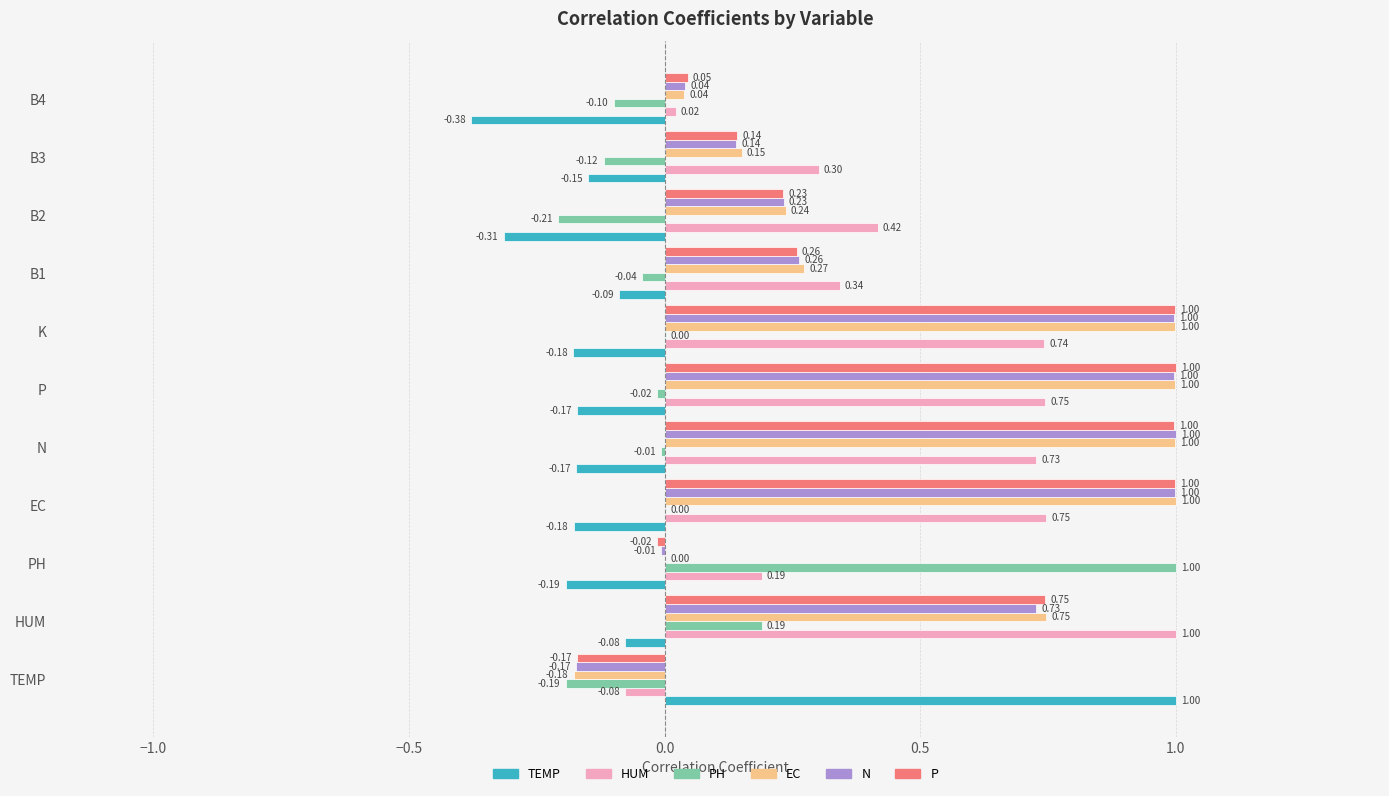

Where is EC nearest to the value 0?

PH